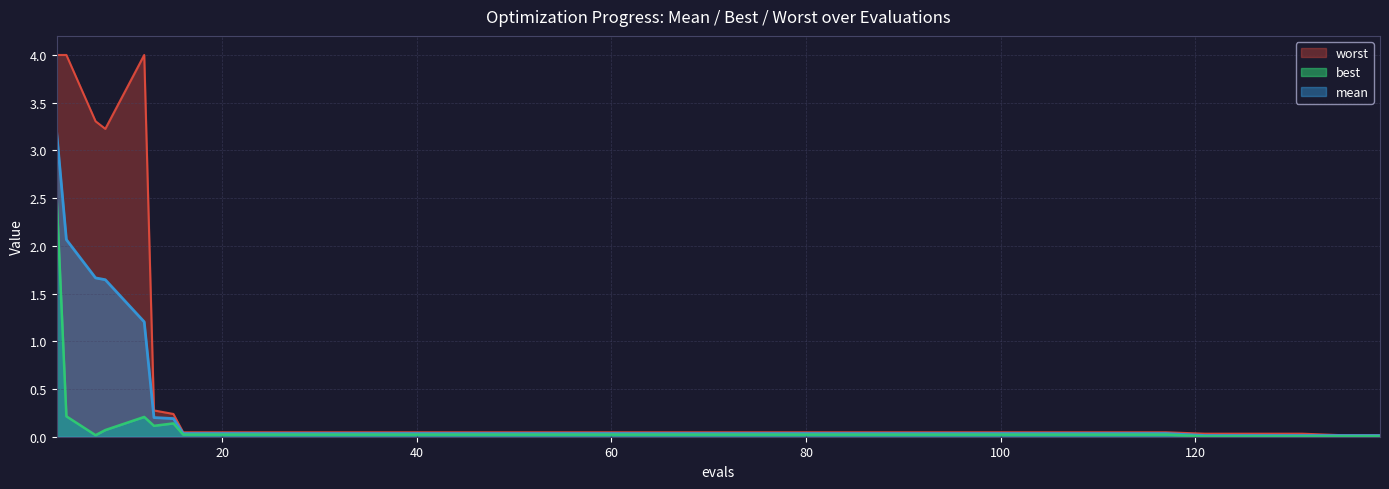

How many categories are shown in the chart?

20